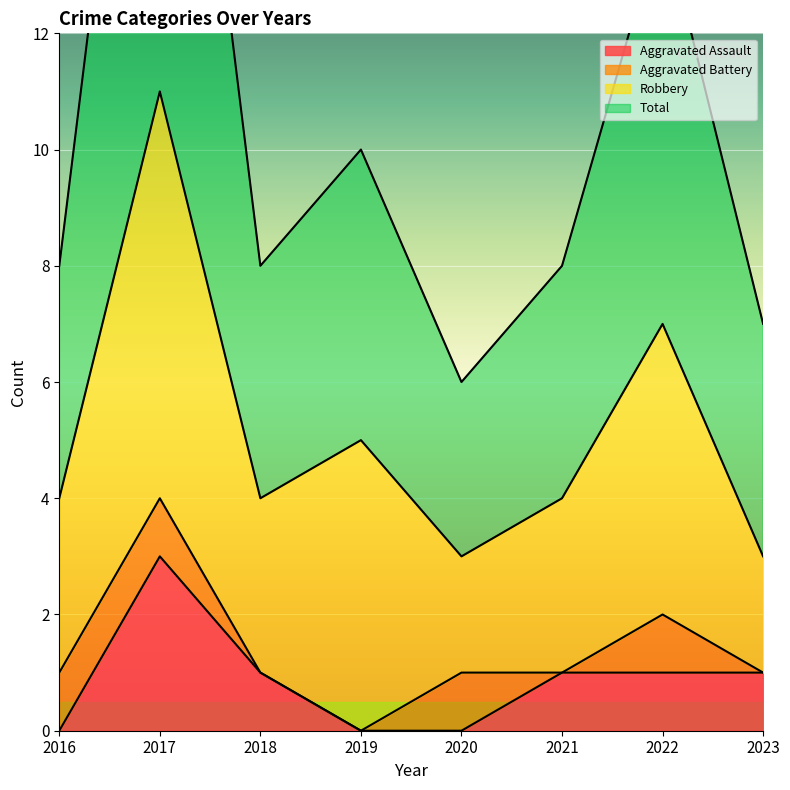

What is the difference between the maximum and second lowest values in the Total series?

15